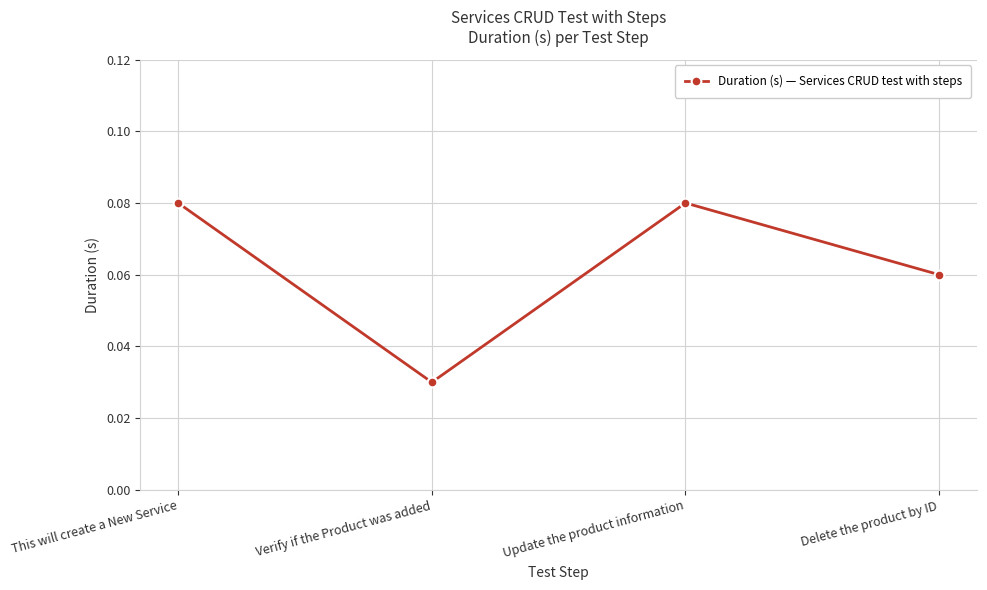

Is this an area chart (filled region under the line)?

No